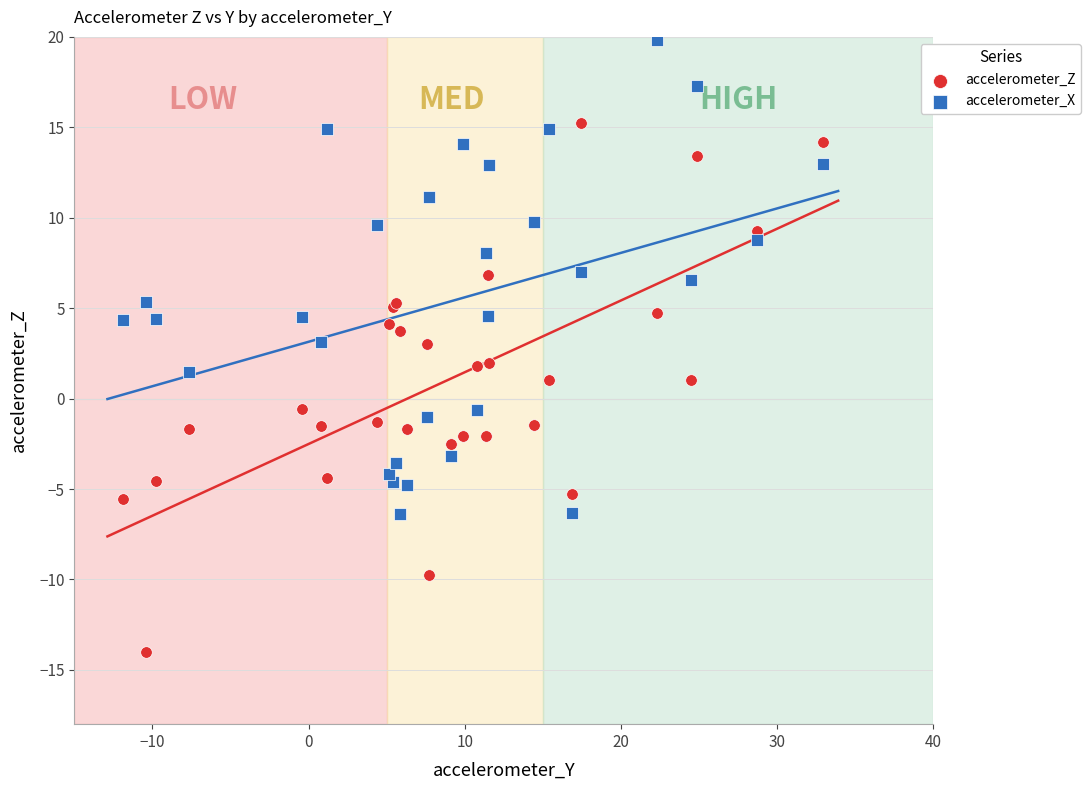

Which series reaches the maximum Y coordinate?

accelerometer_X